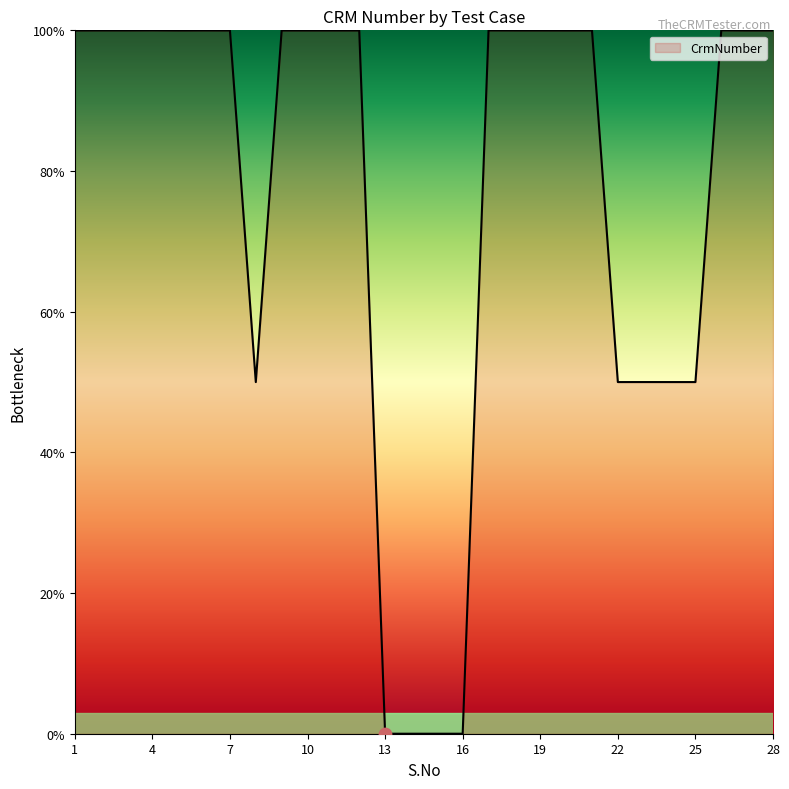

What is the difference between the maximum and minimum values?

100.0